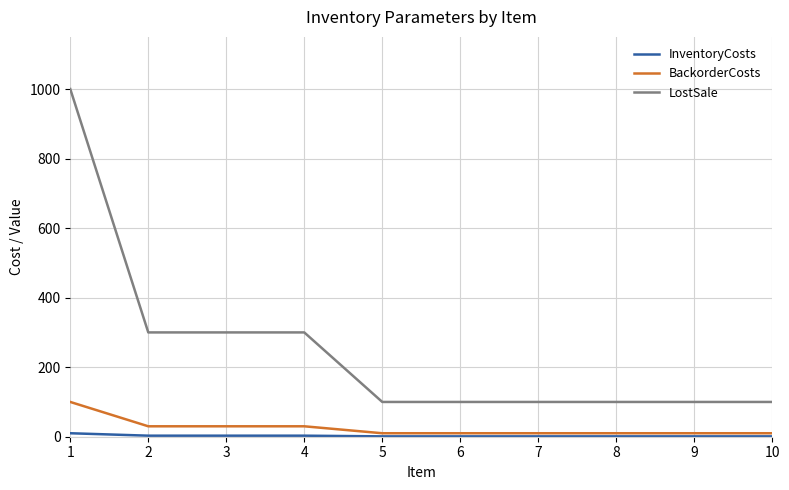

Which series has the widest spread of values?

LostSale